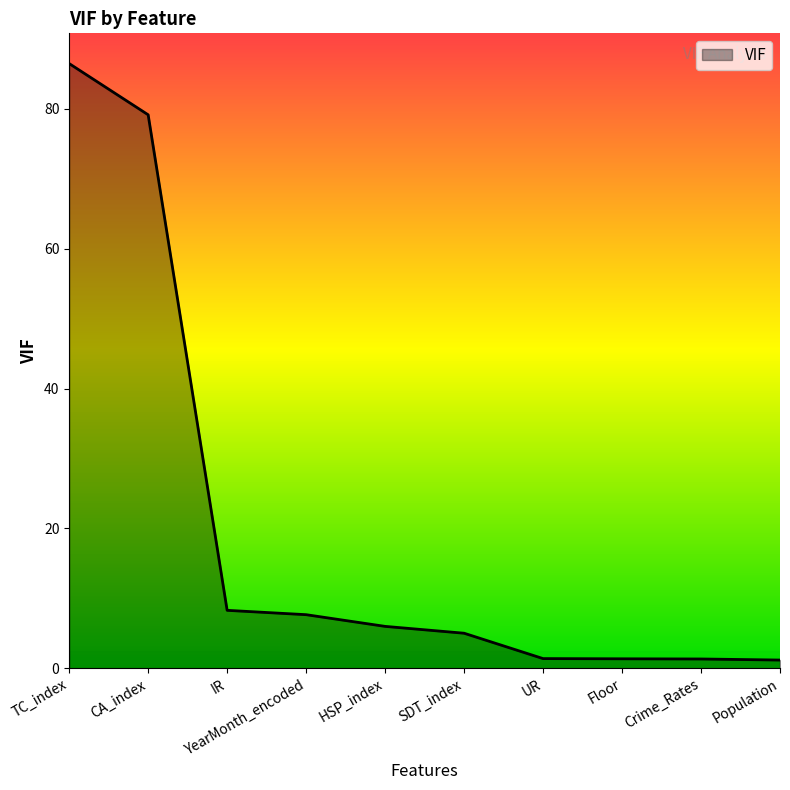

What is the difference between the maximum and minimum values?

85.3